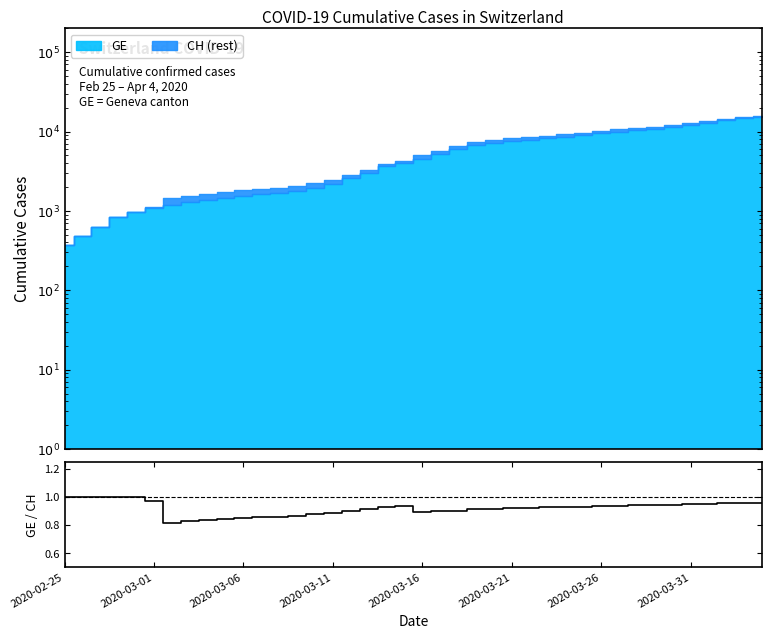

What is the smallest value displayed?

0.8